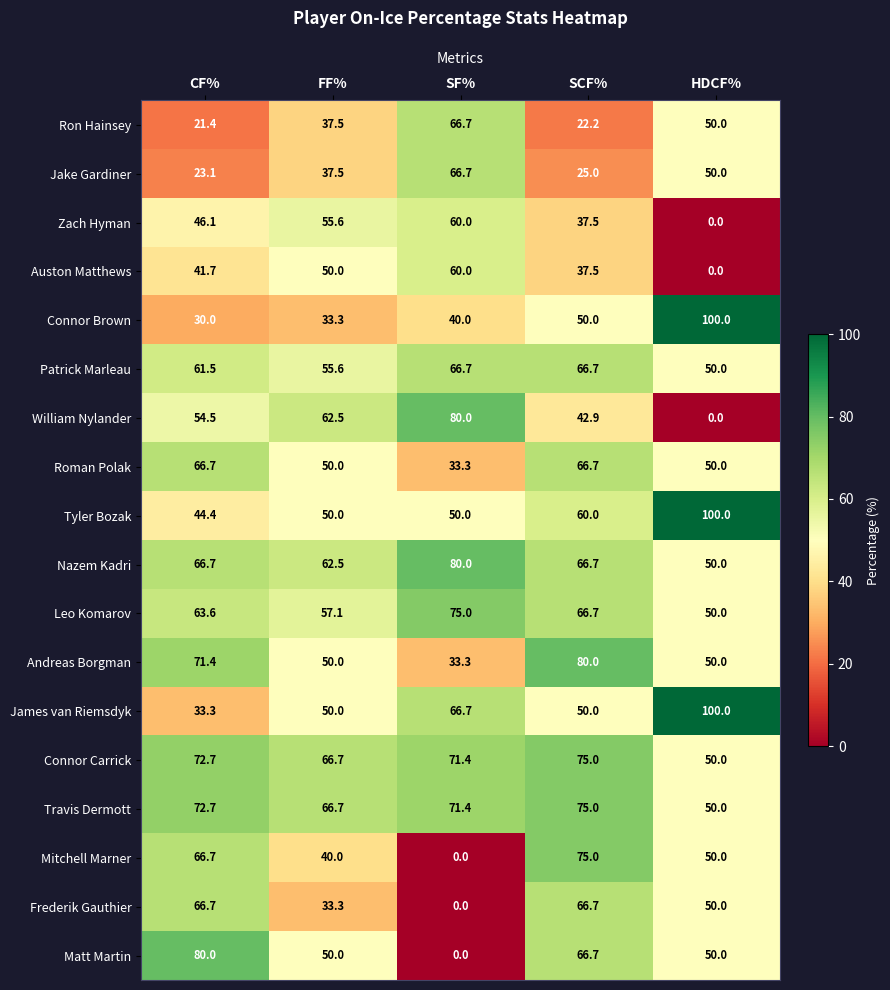

What is the difference between the second highest and minimum values in the William Nylander series?

62.5